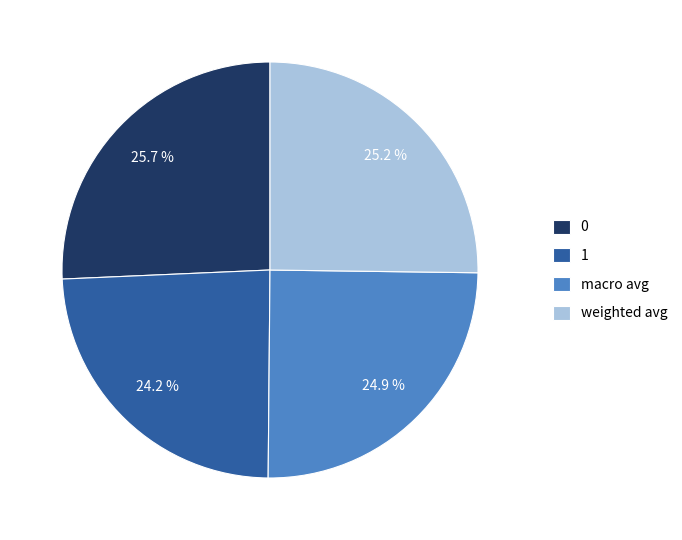

To the nearest percent, what percentage of the pie is 0?

26%